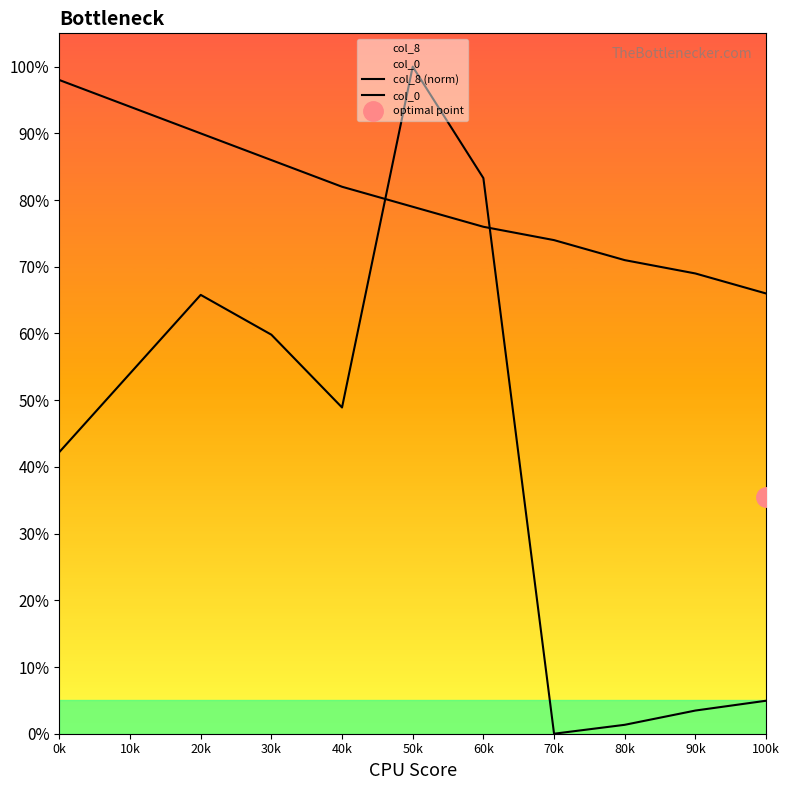

What is the approximate value of col_0 at 50k?

0.8